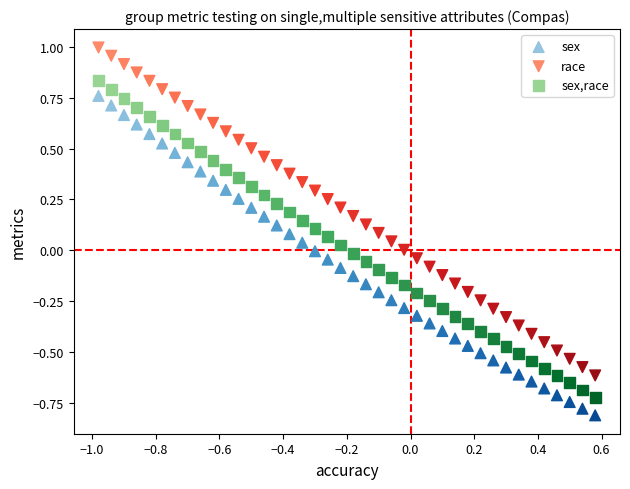

Which series reaches the maximum Y coordinate?

race